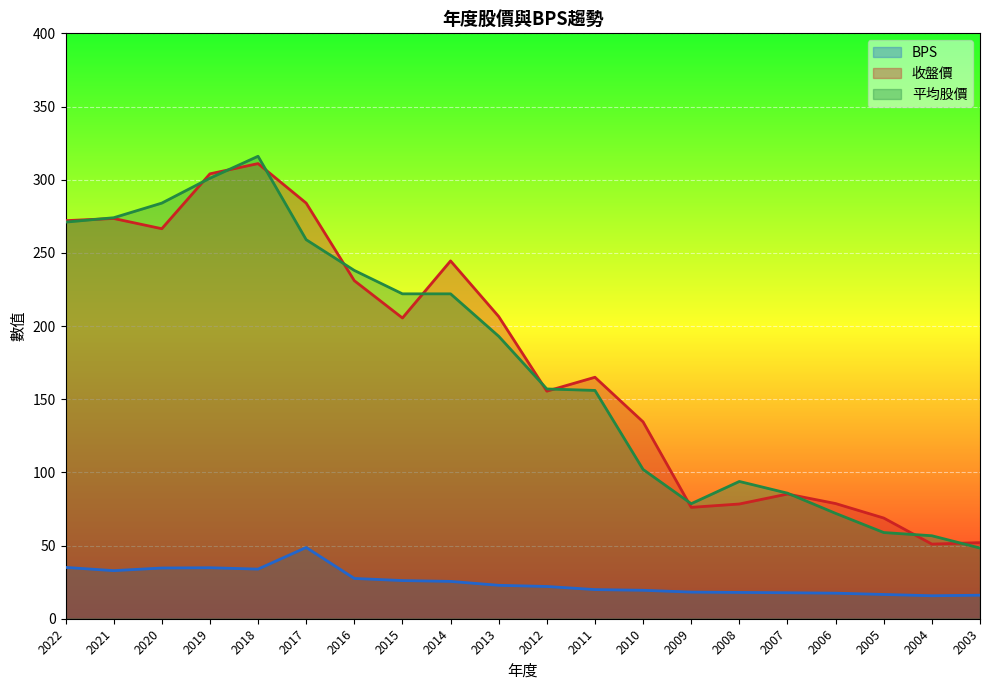

Between 2021 and 2005, which series saw the biggest shift?

平均股價